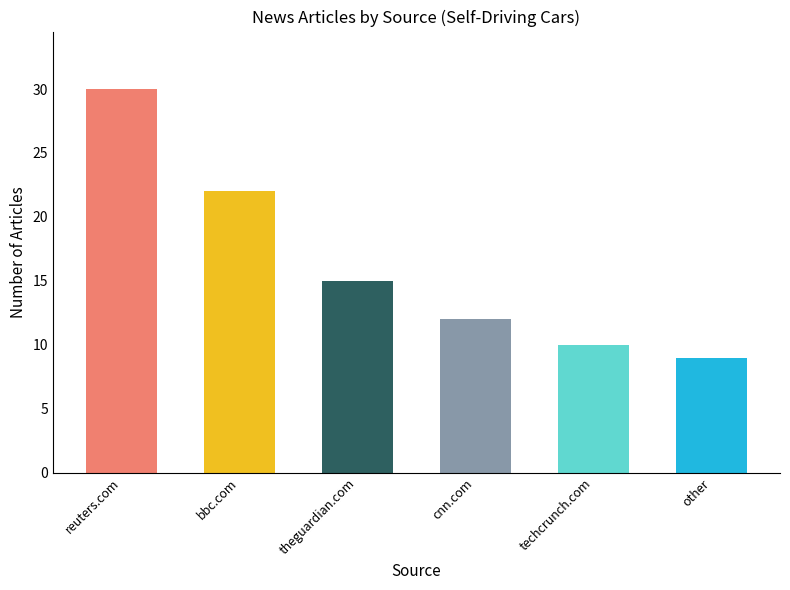

True or false: the data shows 30 at reuters.com.

True